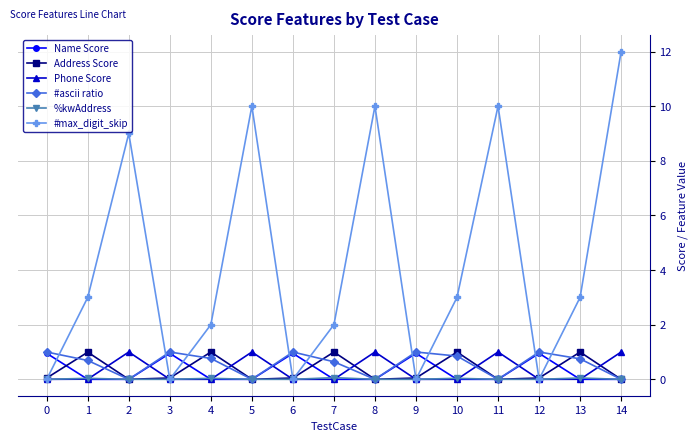

Read the Address Score value at 10.

1.0